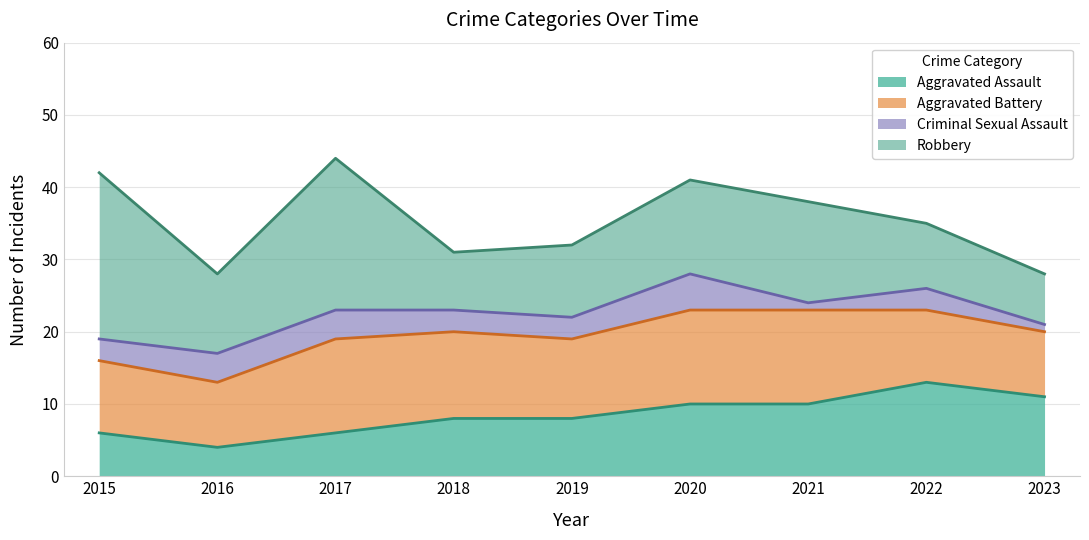

How many data points in Aggravated Battery are less than 11?

4